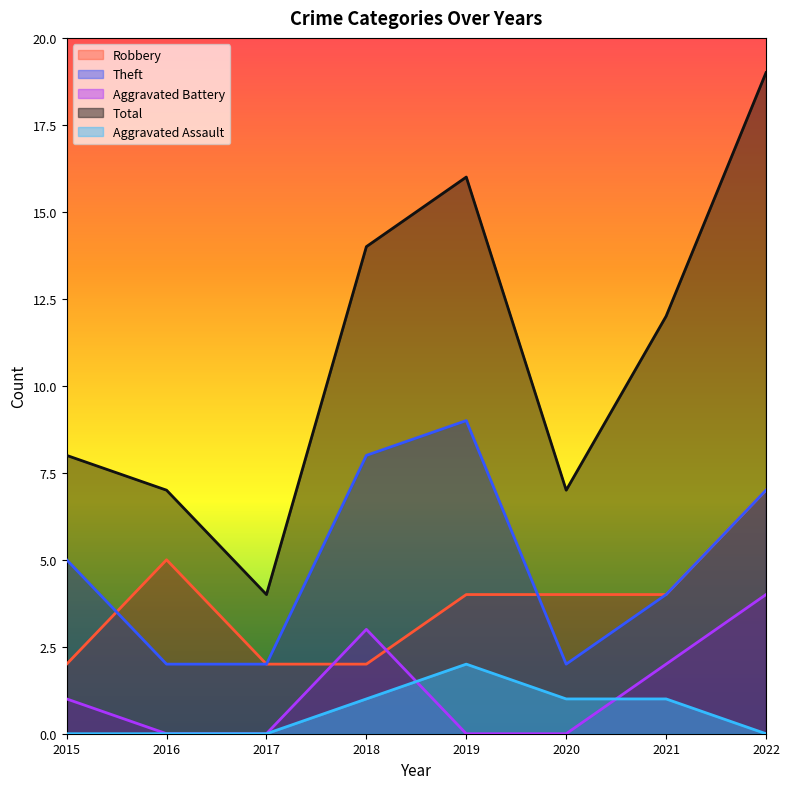

Which has a higher value, 2018 or 2017?

2018